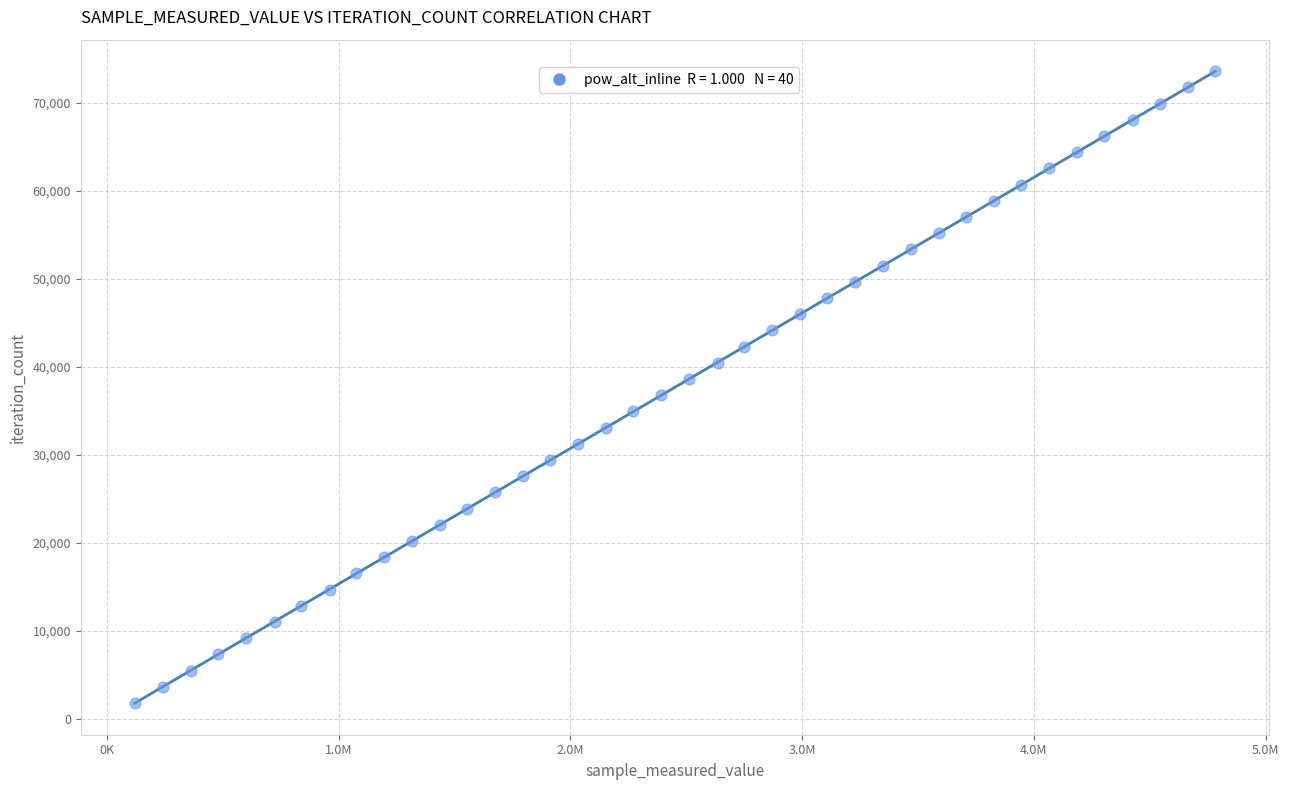

What is the range of X values (max minus min)?

4661865